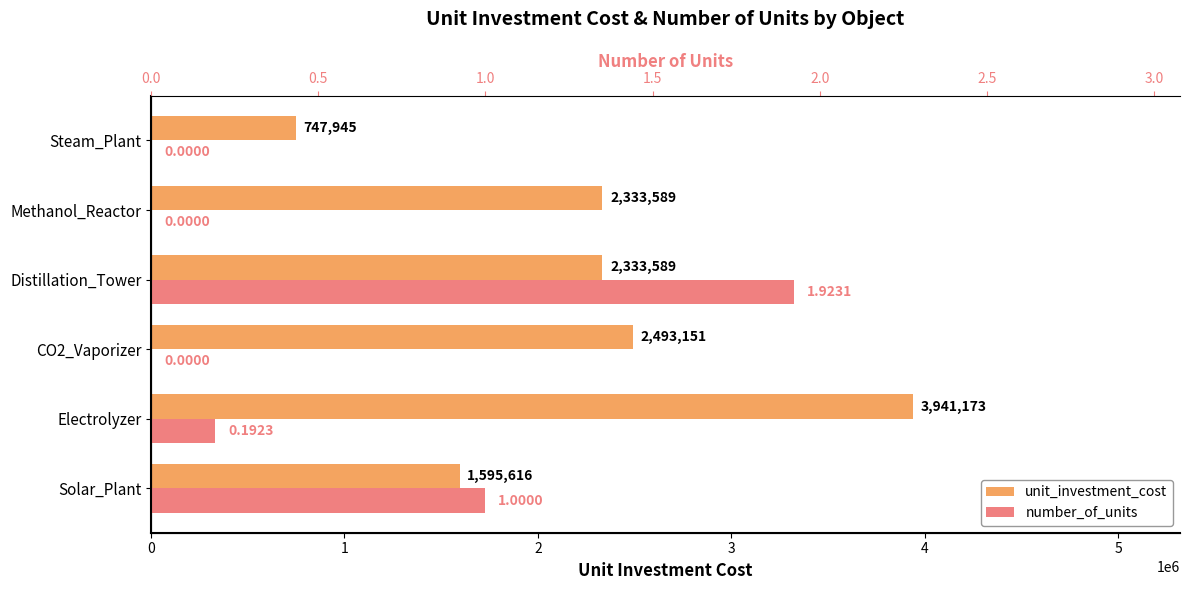

What is the sum of all number_of_units values?

3.1